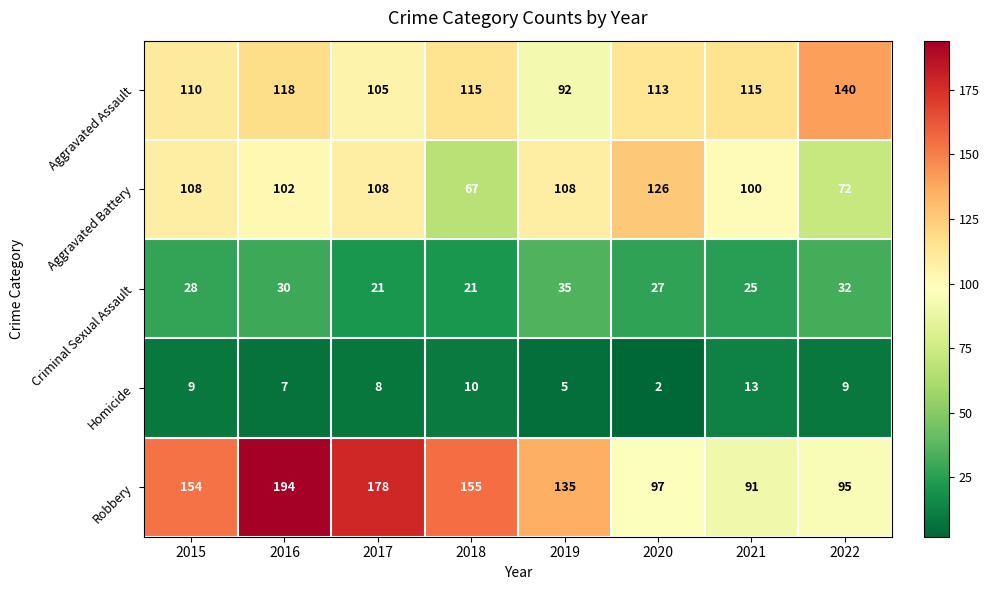

What value does the Aggravated Battery series have at 2018?

67